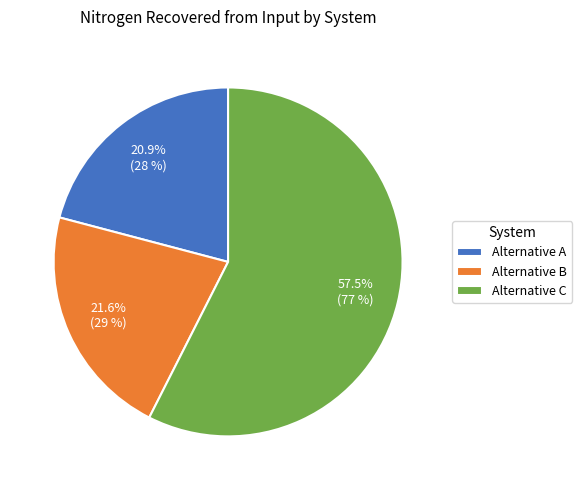

Rank the categories by value from highest to lowest.

Alternative C, Alternative B, Alternative A